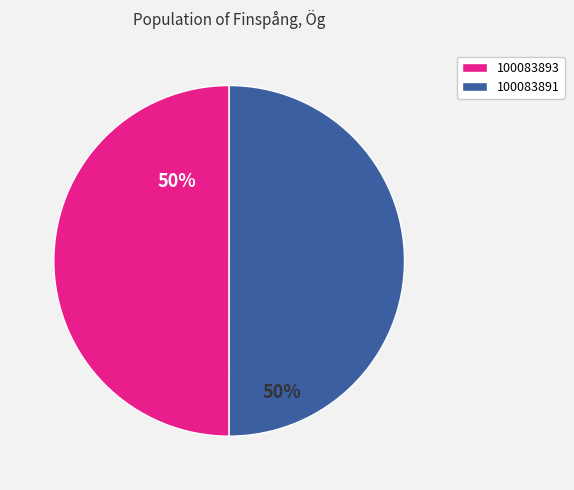

To the nearest percent, what is the average slice percentage?

50%